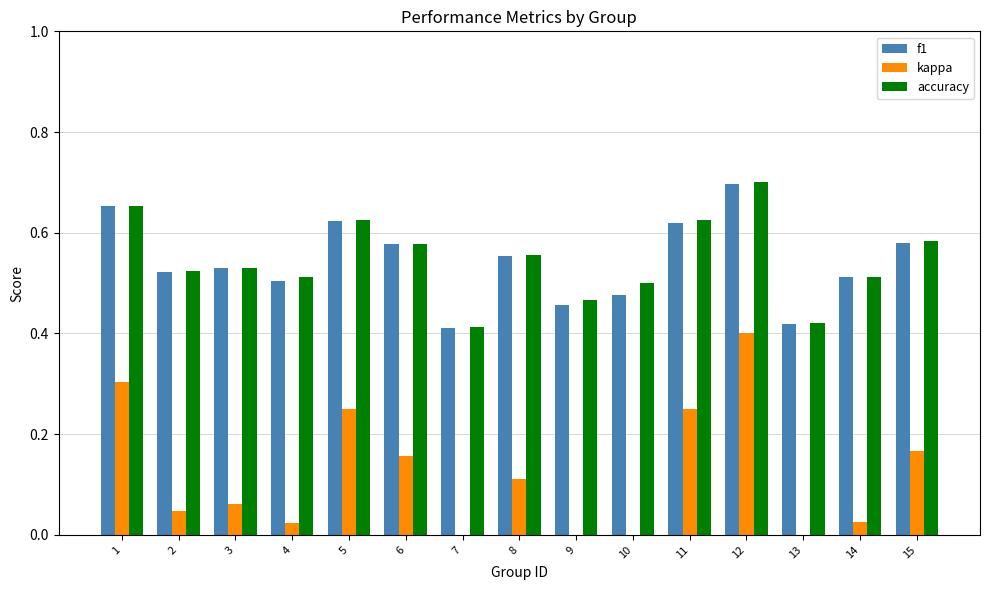

Reading left to right, extract all data points from this chart.

f1: 1=0.7	2=0.5	3=0.5	4=0.5	5=0.6	6=0.6	7=0.4	8=0.6	9=0.5	10=0.5	11=0.6	12=0.7	13=0.4	14=0.5	15=0.6
kappa: 1=0.3	2=0.0	3=0.1	4=0.0	5=0.2	6=0.2	7=-0.2	8=0.1	9=-0.1	10=0.0	11=0.2	12=0.4	13=-0.2	14=0.0	15=0.2
accuracy: 1=0.7	2=0.5	3=0.5	4=0.5	5=0.6	6=0.6	7=0.4	8=0.6	9=0.5	10=0.5	11=0.6	12=0.7	13=0.4	14=0.5	15=0.6